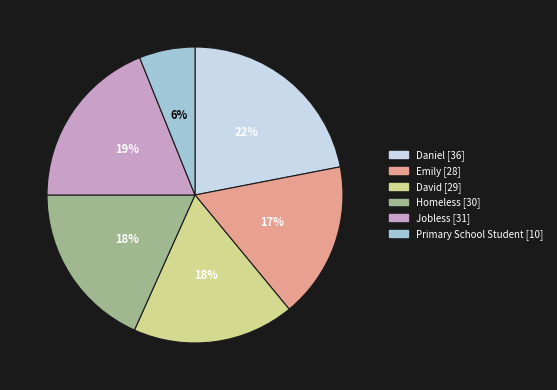

What is the ratio of the value at David to the value at Jobless?

0.9